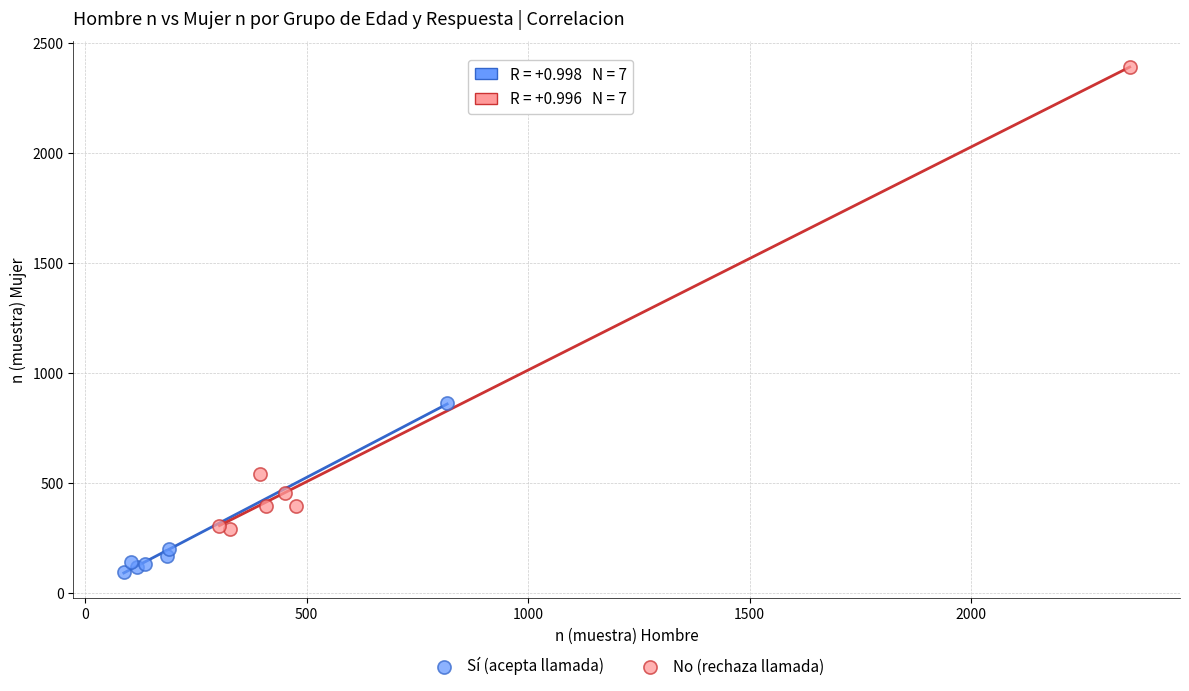

Which series reaches the maximum Y coordinate?

No (rechaza llamada)